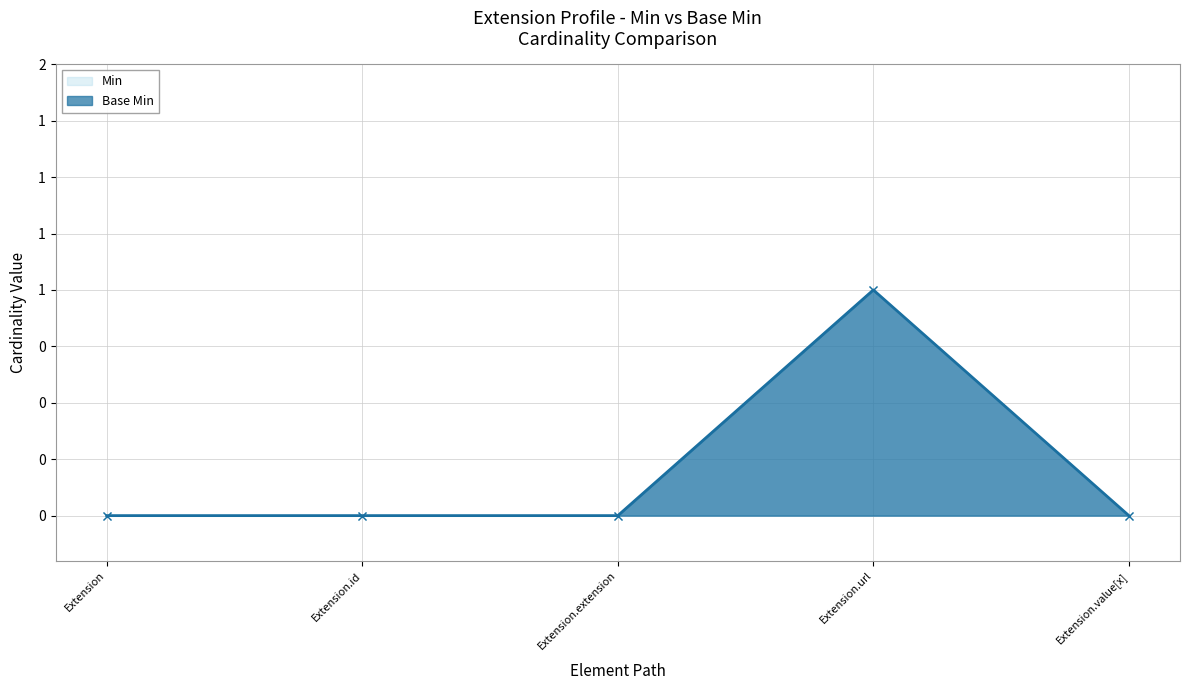

Reading left to right, what are all the values shown in this chart?

Min: Extension=0	Extension.id=0	Extension.extension=0	Extension.url=1	Extension.value[x]=0
Base Min: Extension=0	Extension.id=0	Extension.extension=0	Extension.url=1	Extension.value[x]=0